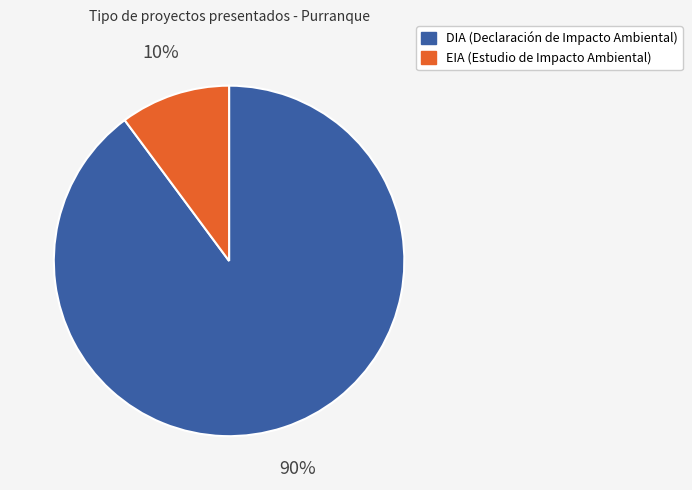

True or false: EIA accounts for 10% of the total.

True